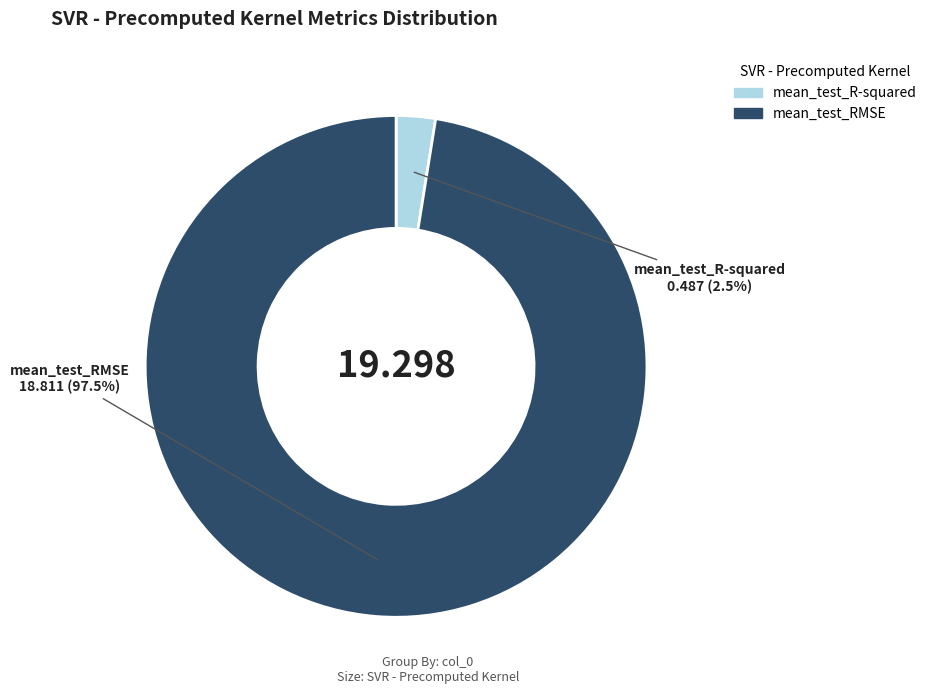

True or false: mean_test_RMSE accounts for 86% of the total.

False